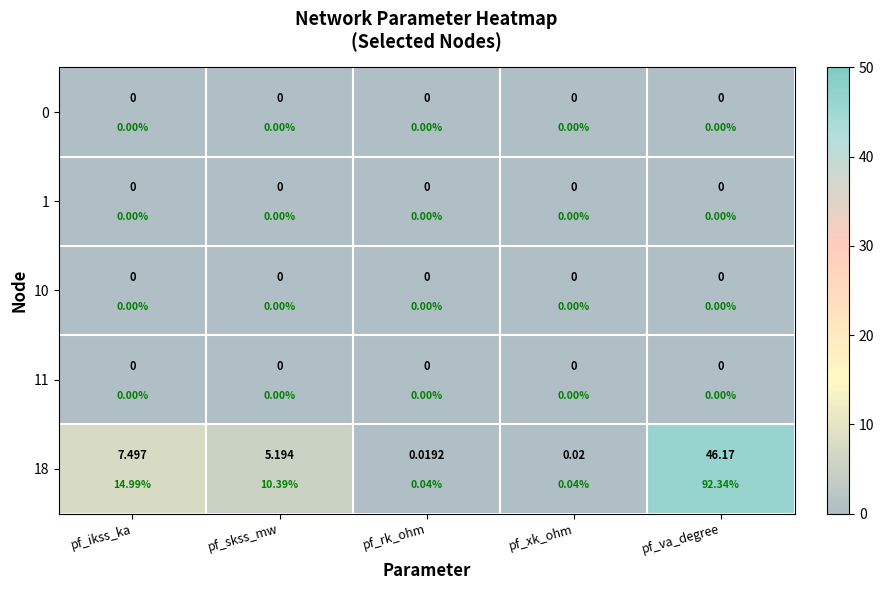

What is the sum of all 18 values?

58.9